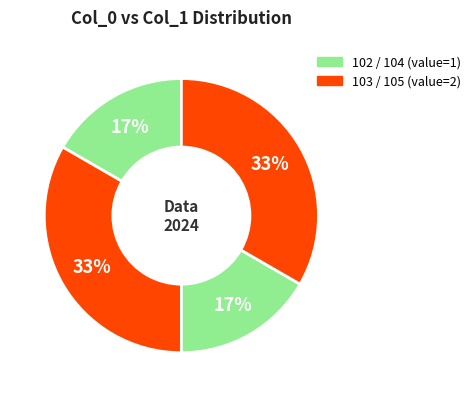

How many slices are in this pie chart?

4